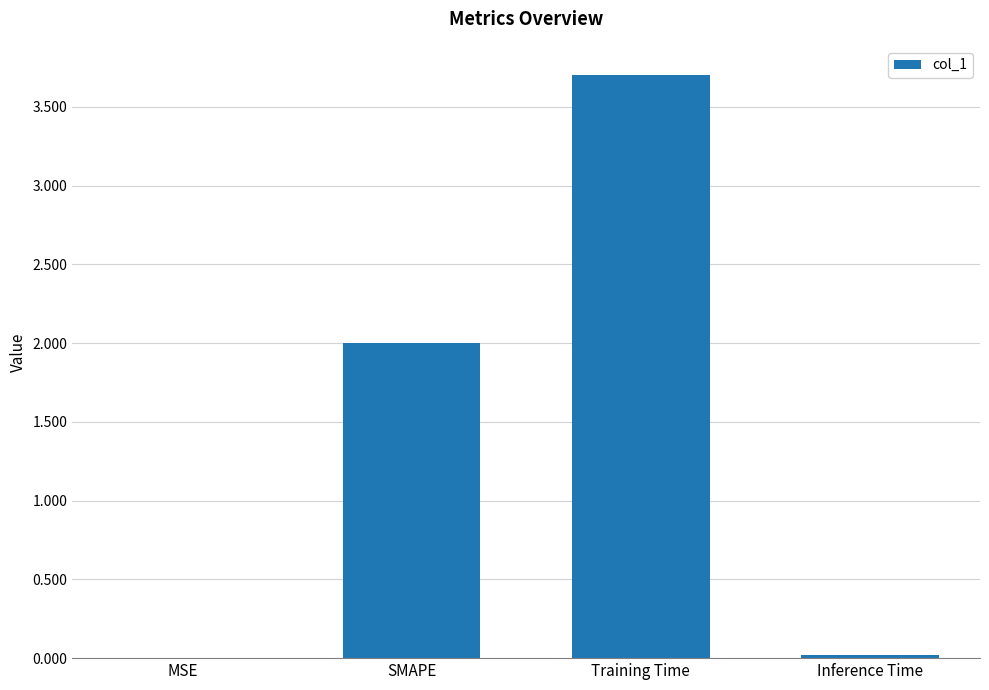

The chart shows a value of 6.1 at Training Time. True or false?

False